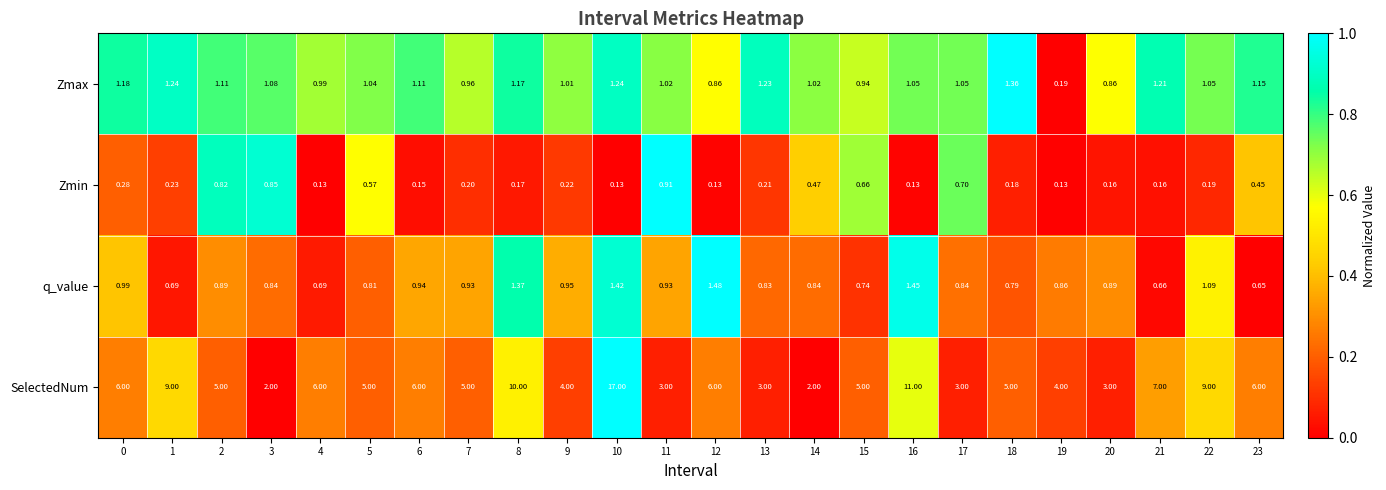

List the series in order of their peak value, highest first.

SelectedNum, q_value, Zmax, Zmin